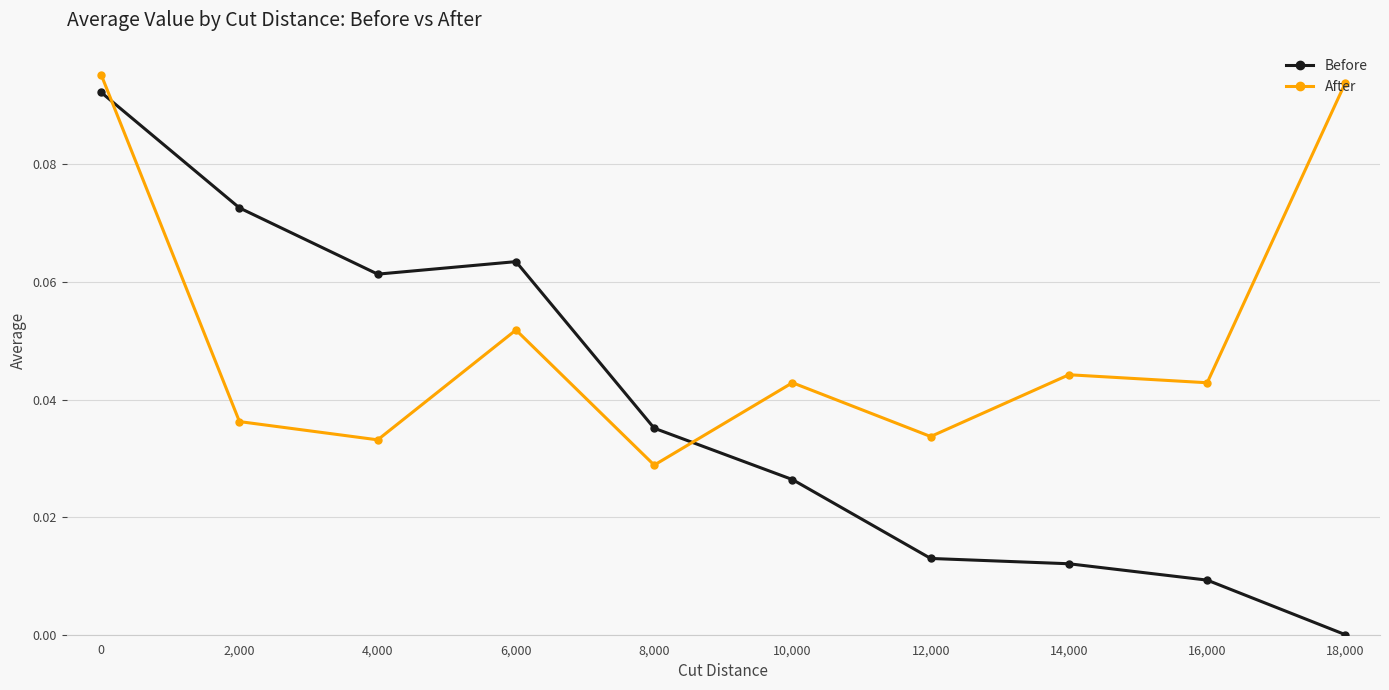

Where is Before nearest to the value 0?

18,000